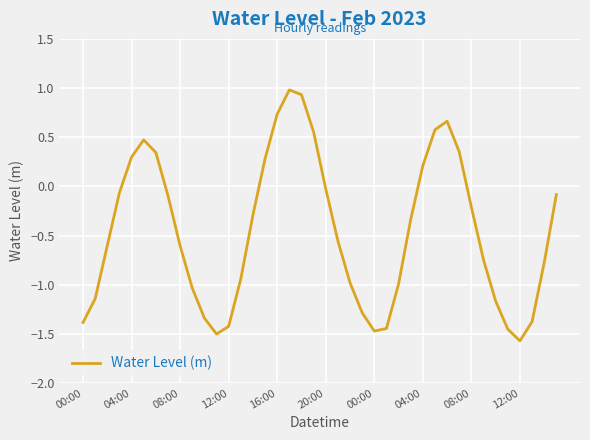

What is the maximum value shown in the chart?

1.0